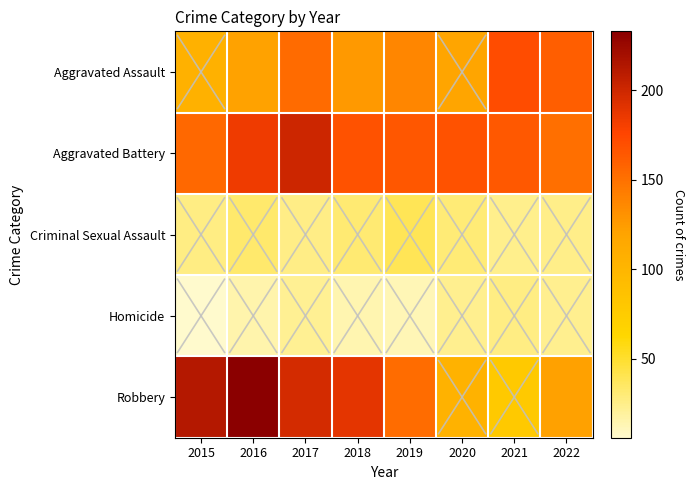

Reading left to right, list all the values displayed in this chart.

Aggravated Assault: 2015=106	2016=121	2017=154	2018=126	2019=138	2020=119	2021=171	2022=161
Aggravated Battery: 2015=155	2016=184	2017=201	2018=168	2019=165	2020=168	2021=164	2022=151
Criminal Sexual Assault: 2015=27	2016=33	2017=26	2018=31	2019=39	2020=30	2021=24	2022=25
Homicide: 2015=6	2016=15	2017=22	2018=14	2019=13	2020=23	2021=27	2022=23
Robbery: 2015=212	2016=233	2017=197	2018=189	2019=153	2020=104	2021=78	2022=122